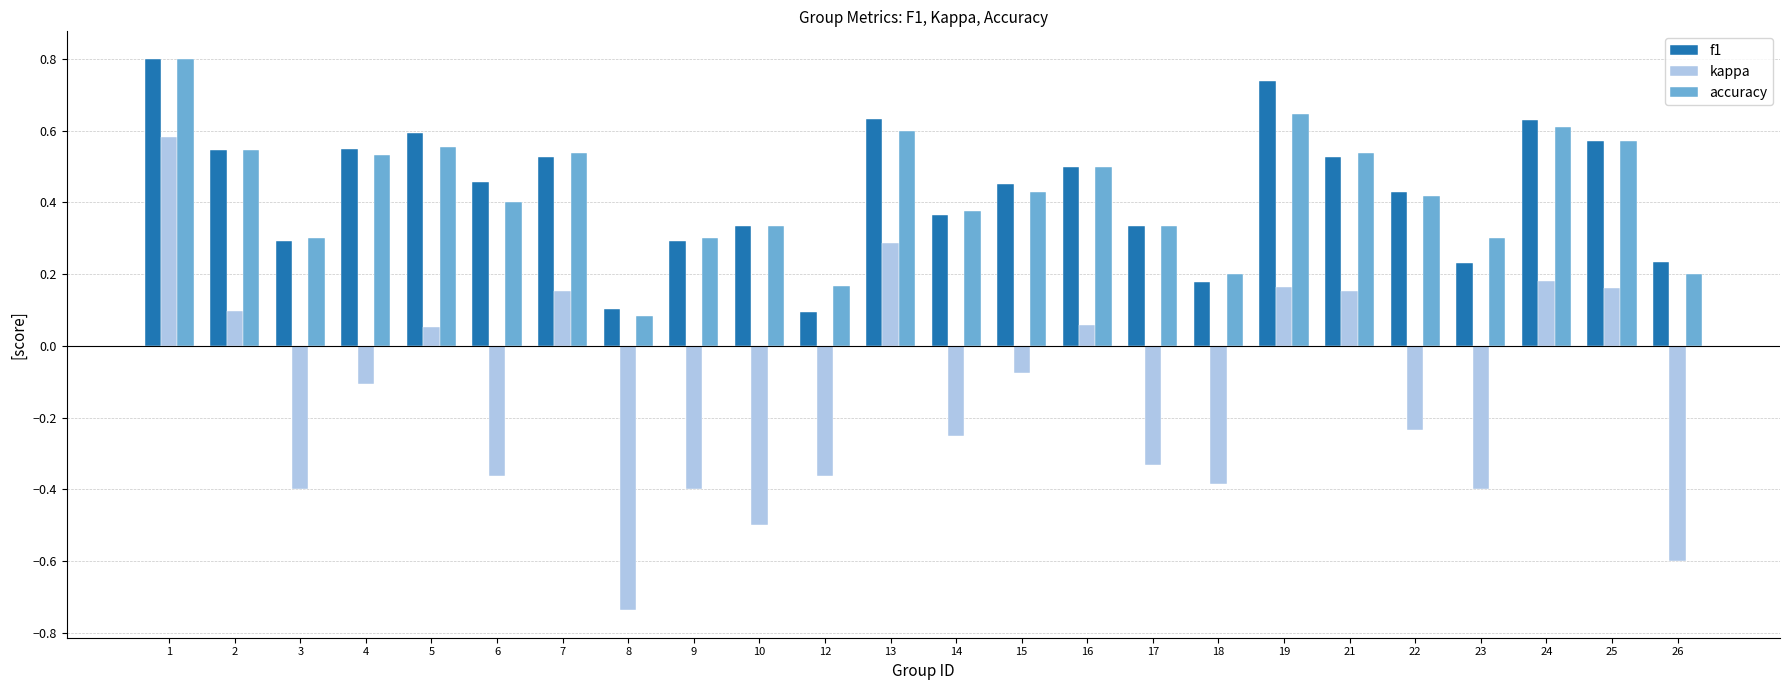

How many bars are there in total?

72